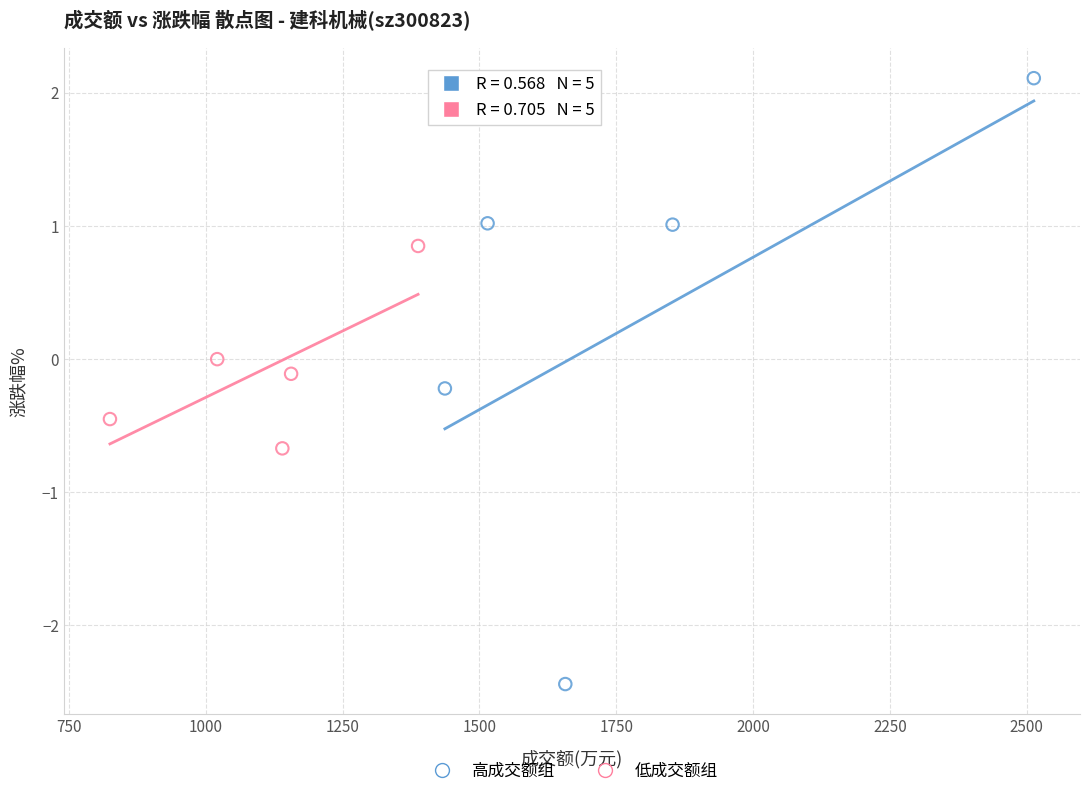

What are all the series names shown in the legend?

高成交额组, 低成交额组